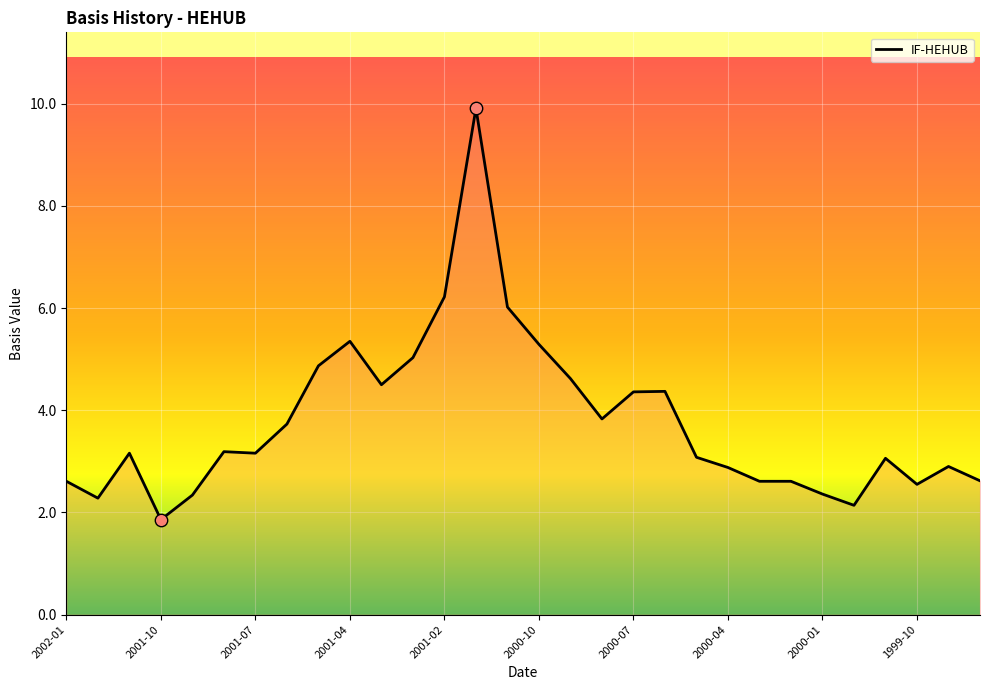

What is the maximum value shown in the chart?

9.9